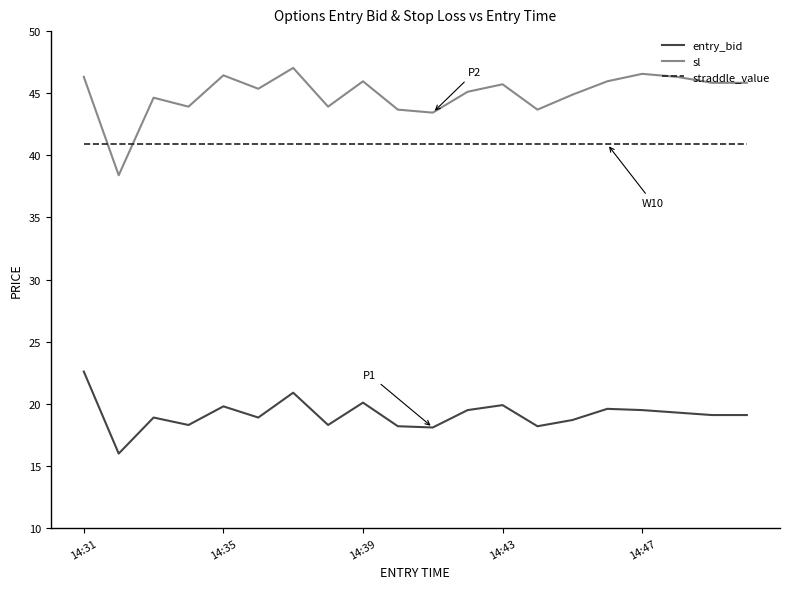

List the series in order of their overall mean, lowest first.

entry_bid, straddle_value, sl